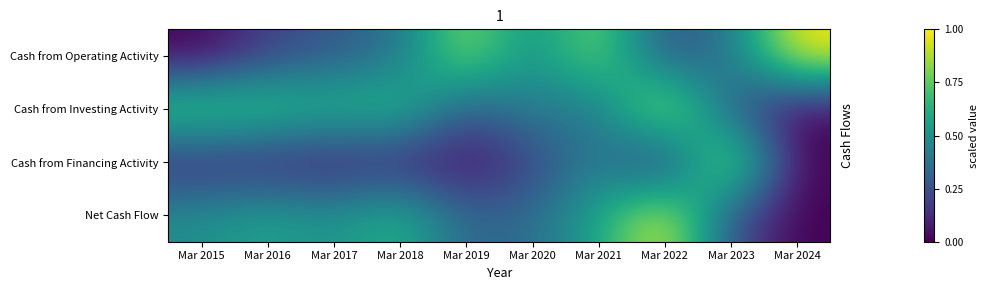

At which category does the chart reach its minimum across all series?

Mar 2015